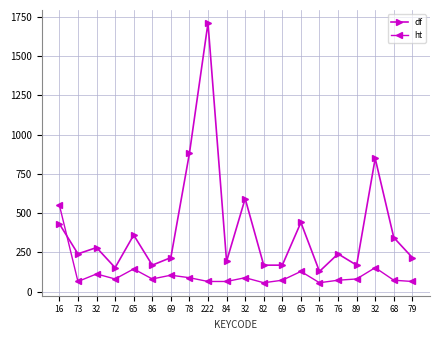

Where is the first local minimum for ht?

73